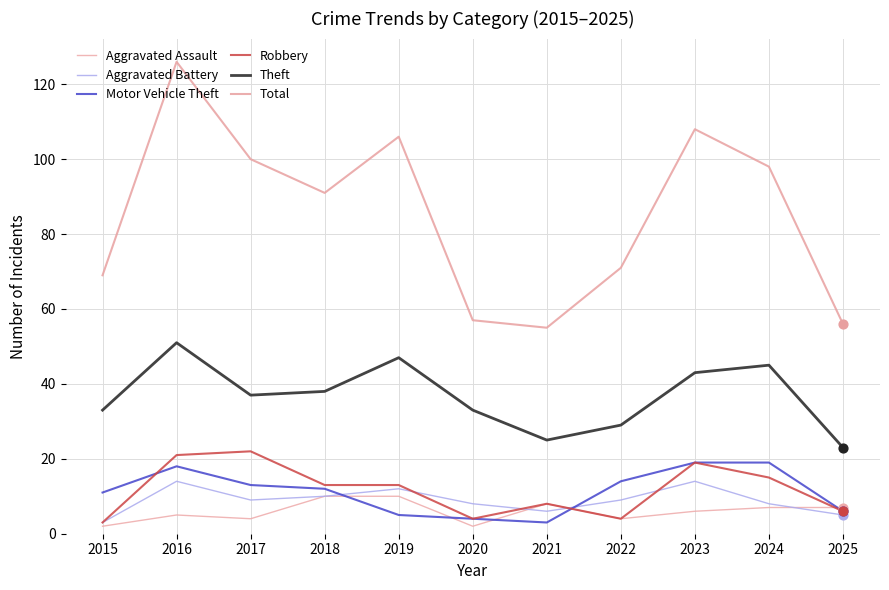

What are all the series names shown in the legend?

Aggravated Assault, Aggravated Battery, Motor Vehicle Theft, Robbery, Theft, Total